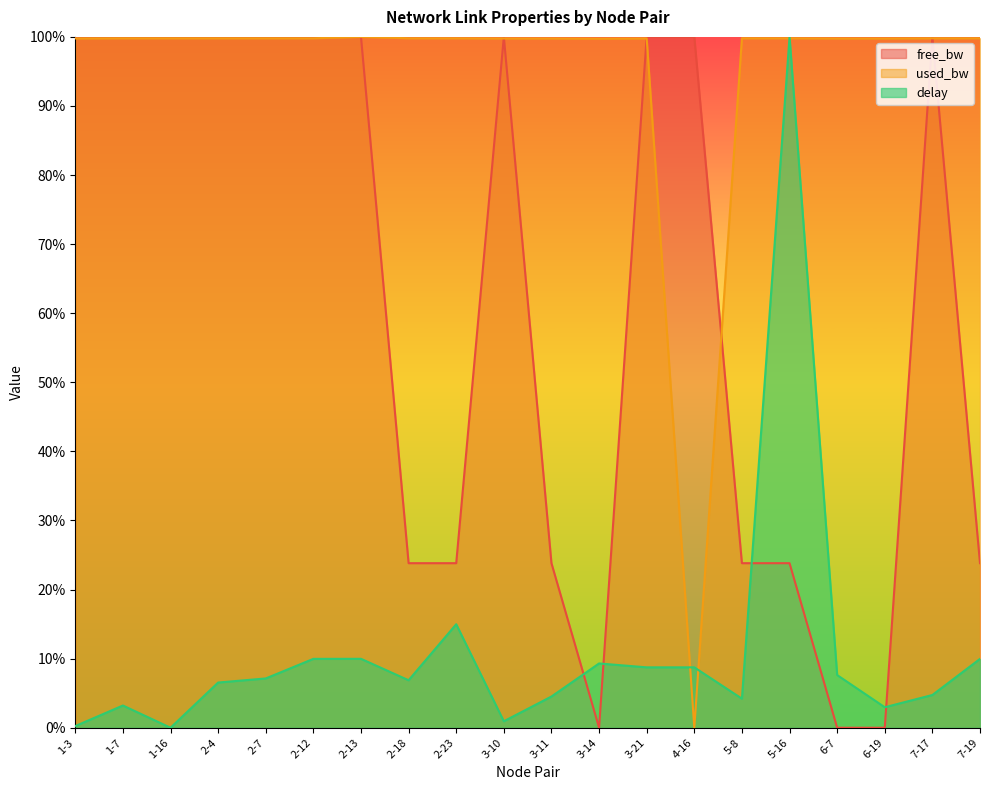

List the series in order of their peak value, lowest first.

delay, used_bw, free_bw